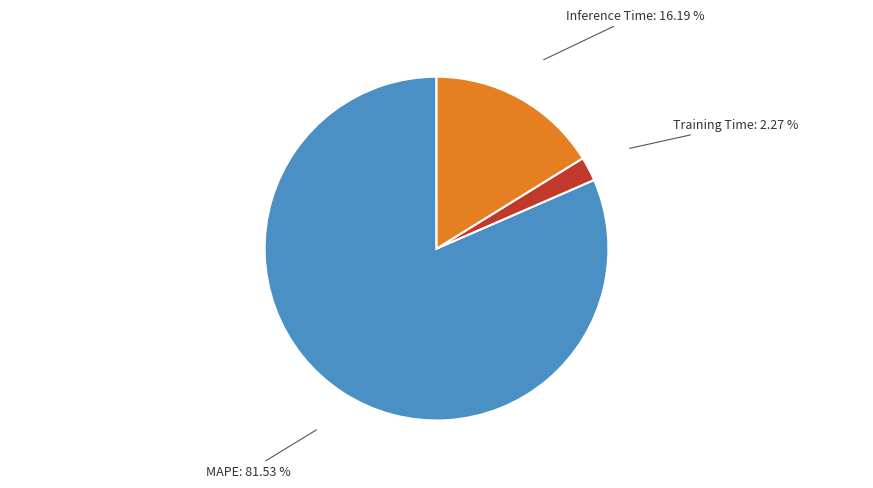

Which category accounts for the majority?

MAPE